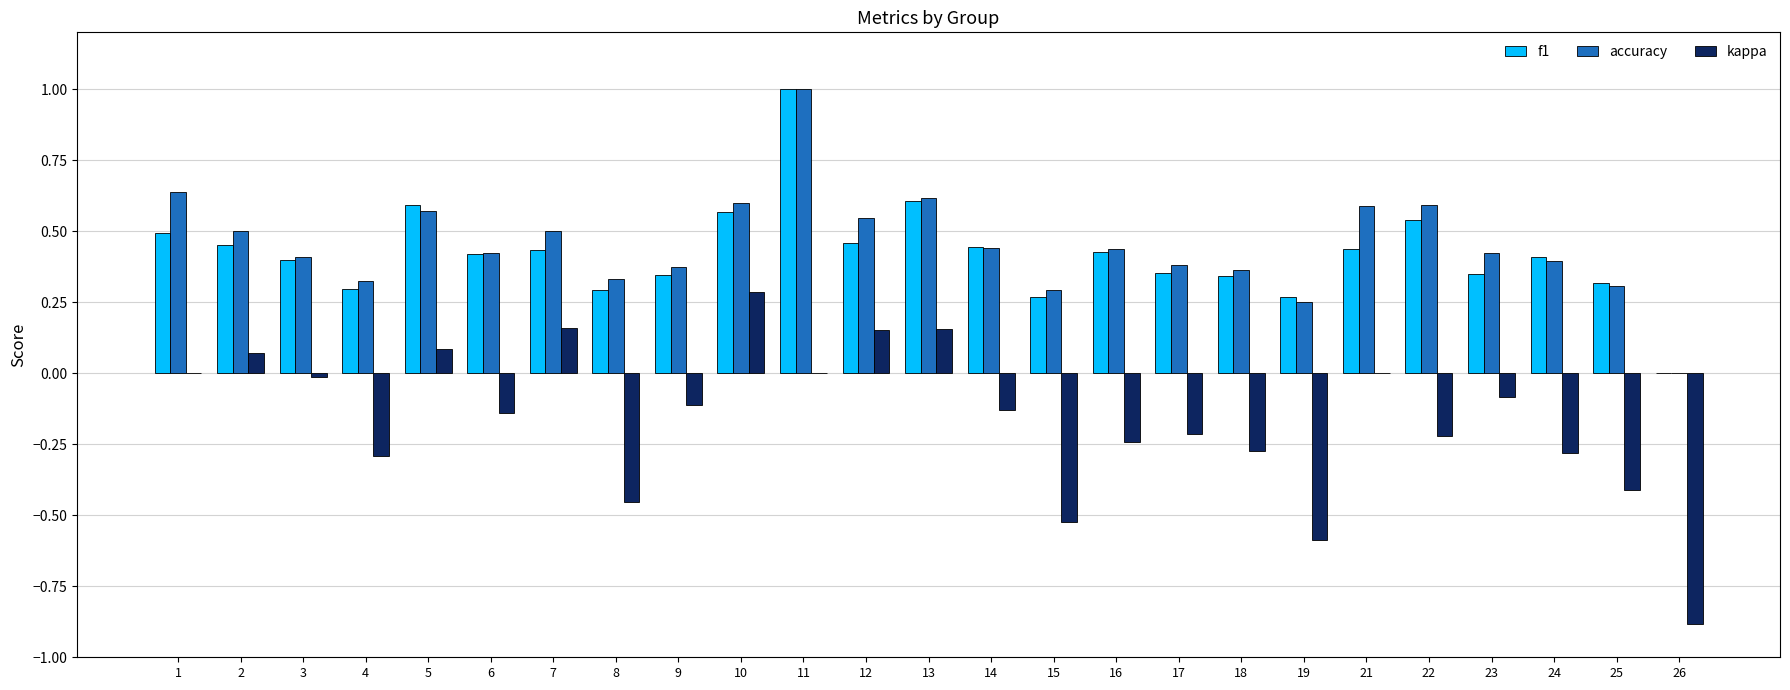

Which series changed the most between 15 and 18?

kappa